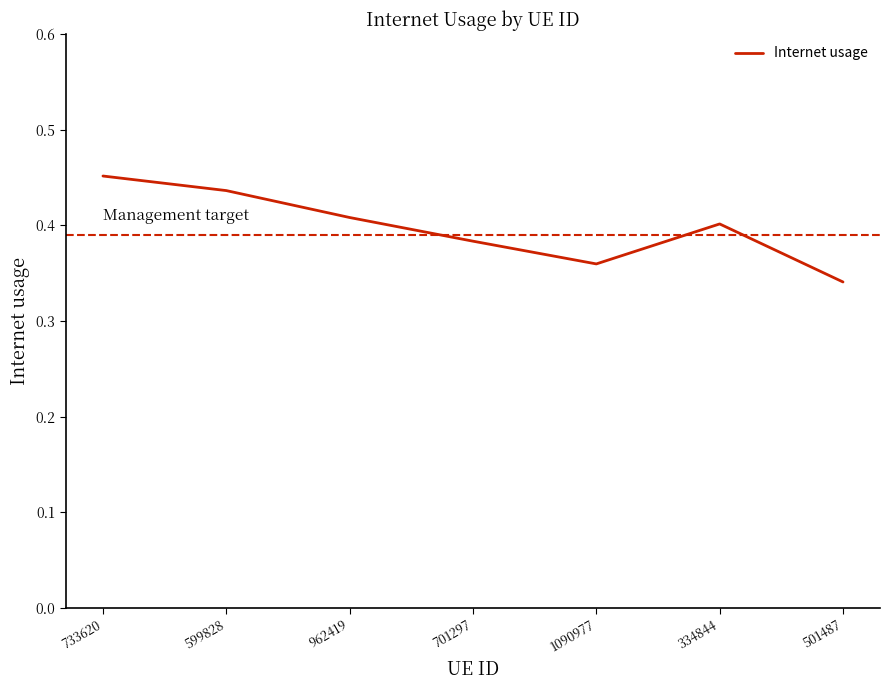

Where is the data nearest to the value 0?

501487